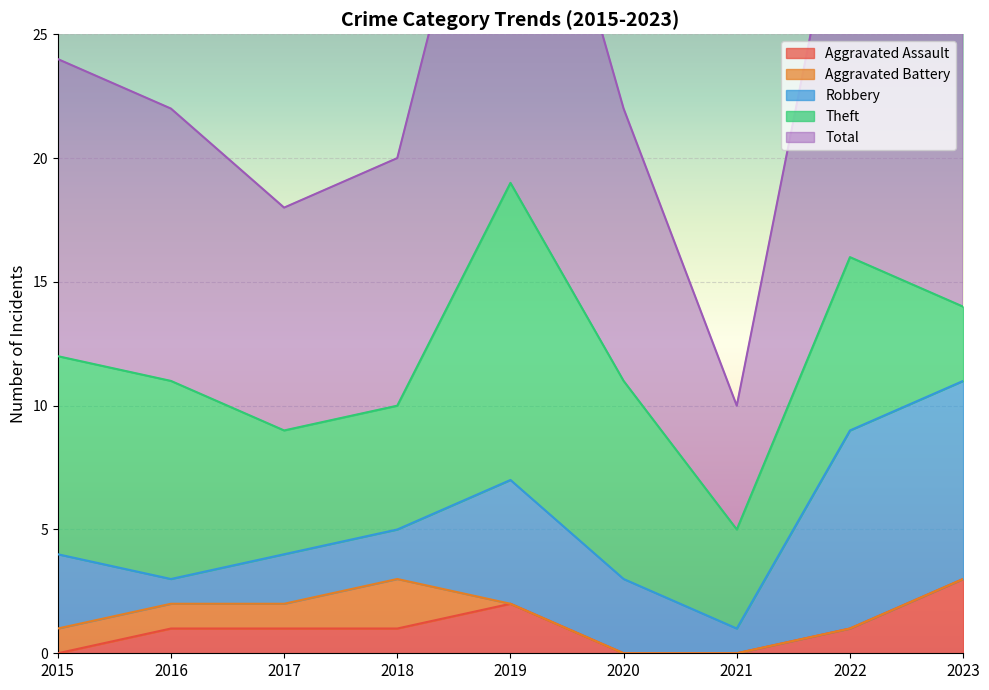

Rank the categories by Total value from lowest to highest.

2021, 2017, 2018, 2016, 2020, 2015, 2023, 2022, 2019